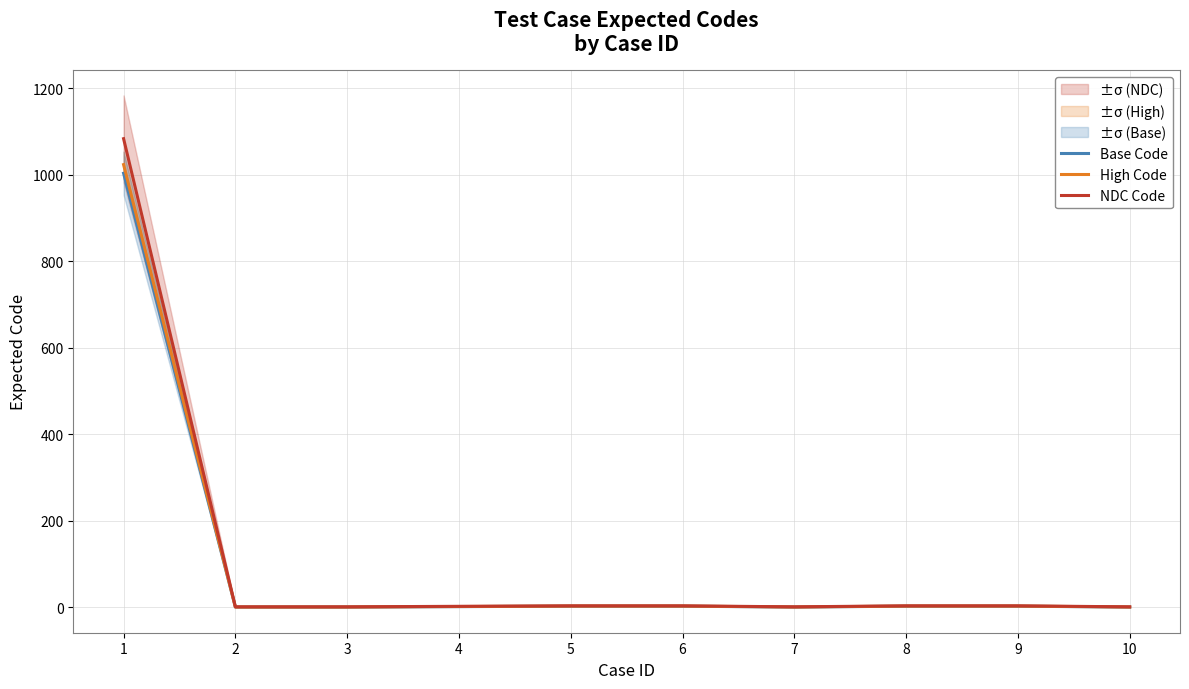

How many data points does each series have?

10